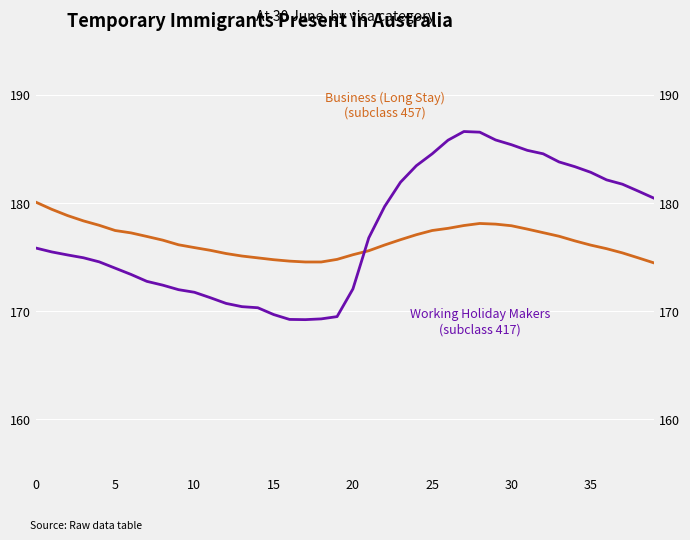

At which category is the sum across all series the highest?

28